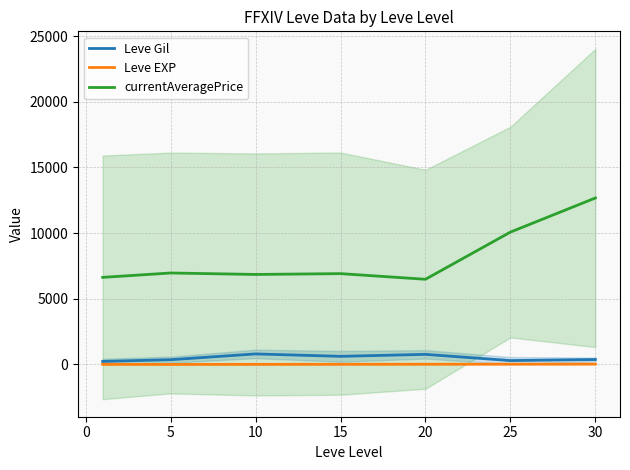

Which series has the largest total across all categories?

currentAveragePrice